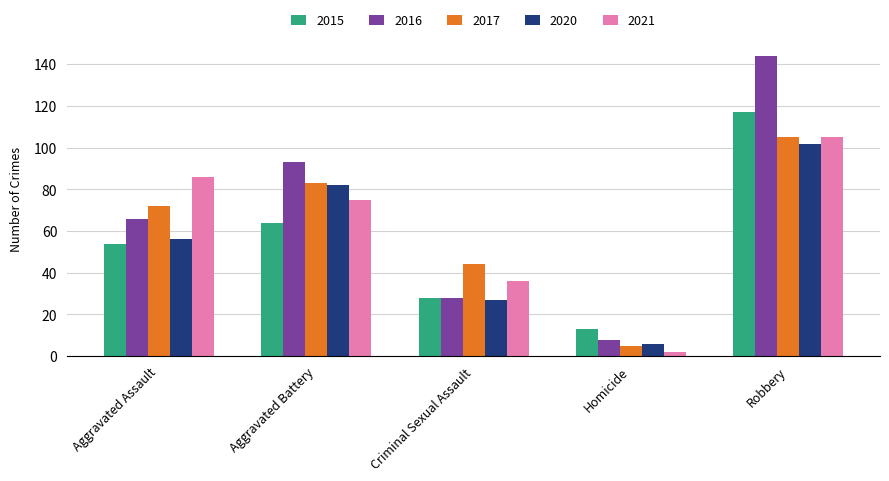

Is the value of 2021 at Aggravated Battery greater than the value of 2020 at Robbery?

No